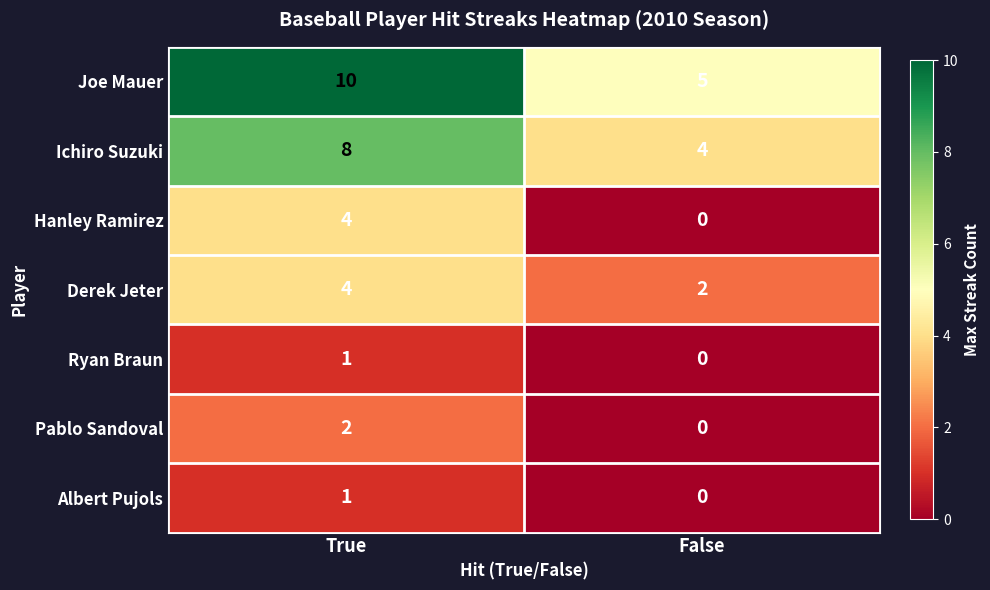

How many data points does each series have?

2